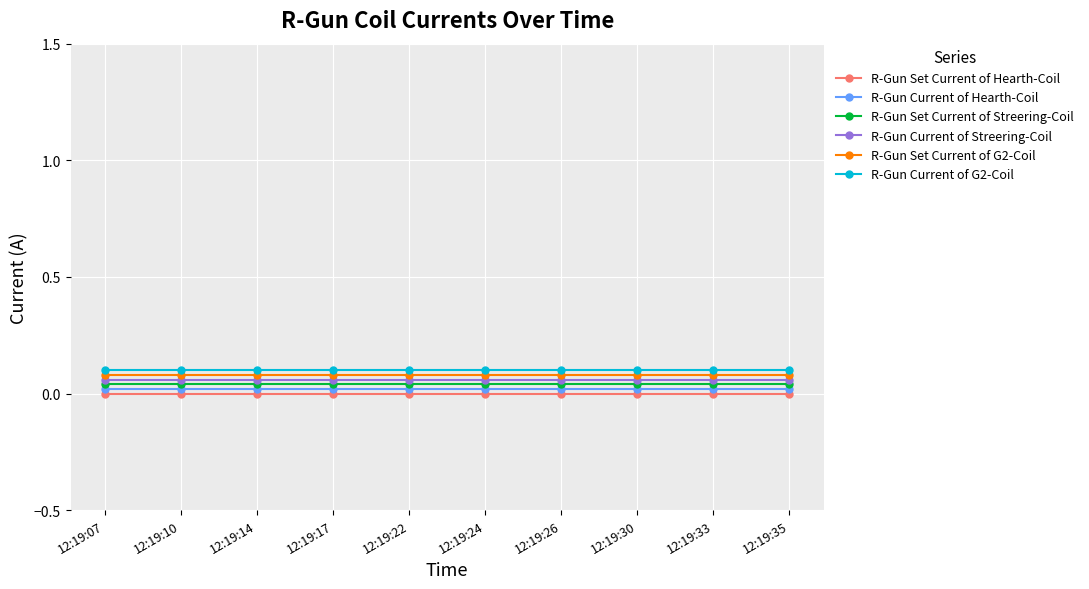

True or false: R-Gun Set Current of Streering-Coil and R-Gun Set Current of G2-Coil cross at least once.

False